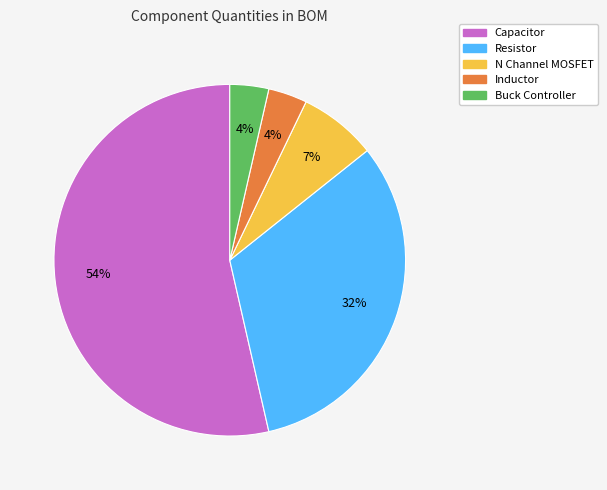

How many slices are in this pie chart?

5